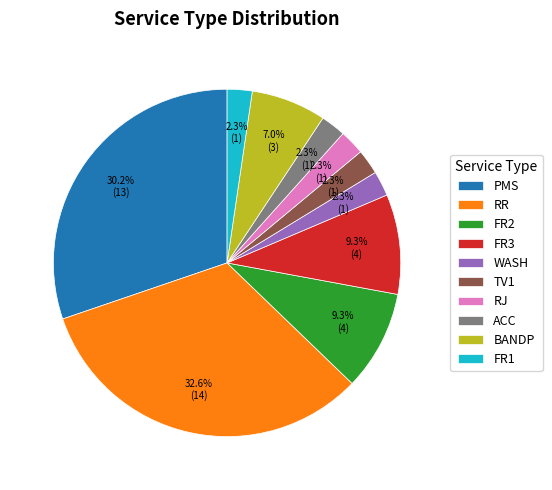

Which has a higher value, RJ or PMS?

PMS